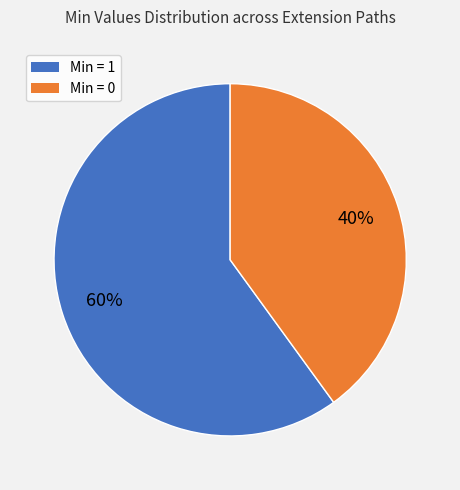

To the nearest percent, what is the difference between the largest and smallest slice percentages?

20%